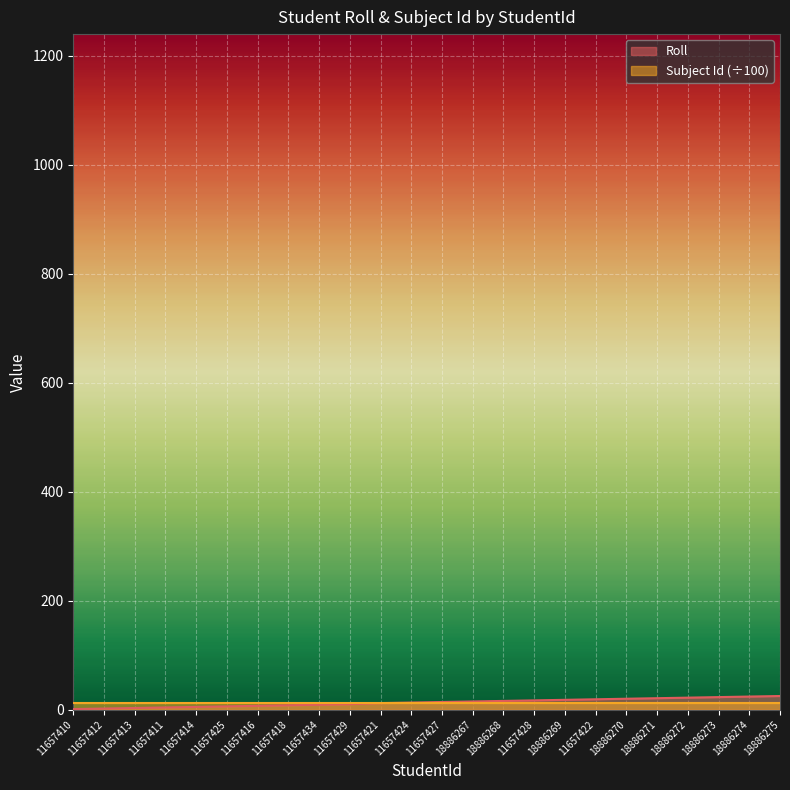

List the labels in order of value, largest first.

18886275, 18886274, 18886273, 18886272, 18886271, 18886270, 11657422, 18886269, 11657428, 18886268, 18886267, 11657427, 11657424, 11657421, 11657429, 11657434, 11657418, 11657416, 11657425, 11657414, 11657411, 11657413, 11657412, 11657410